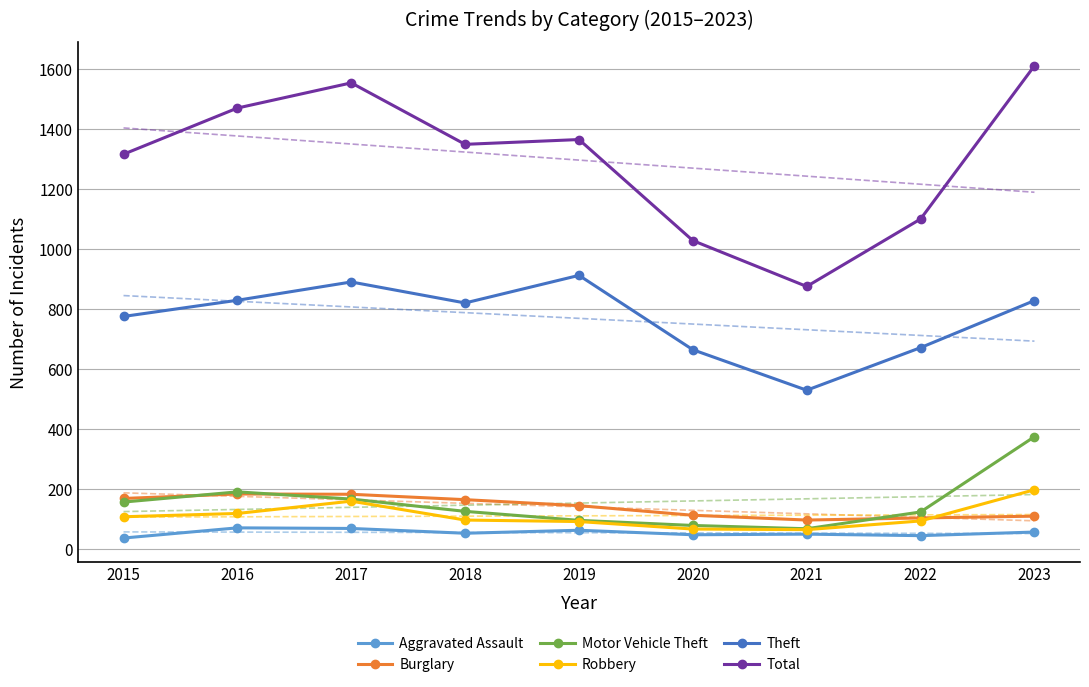

True or false: Burglary and Theft intersect in this chart.

False